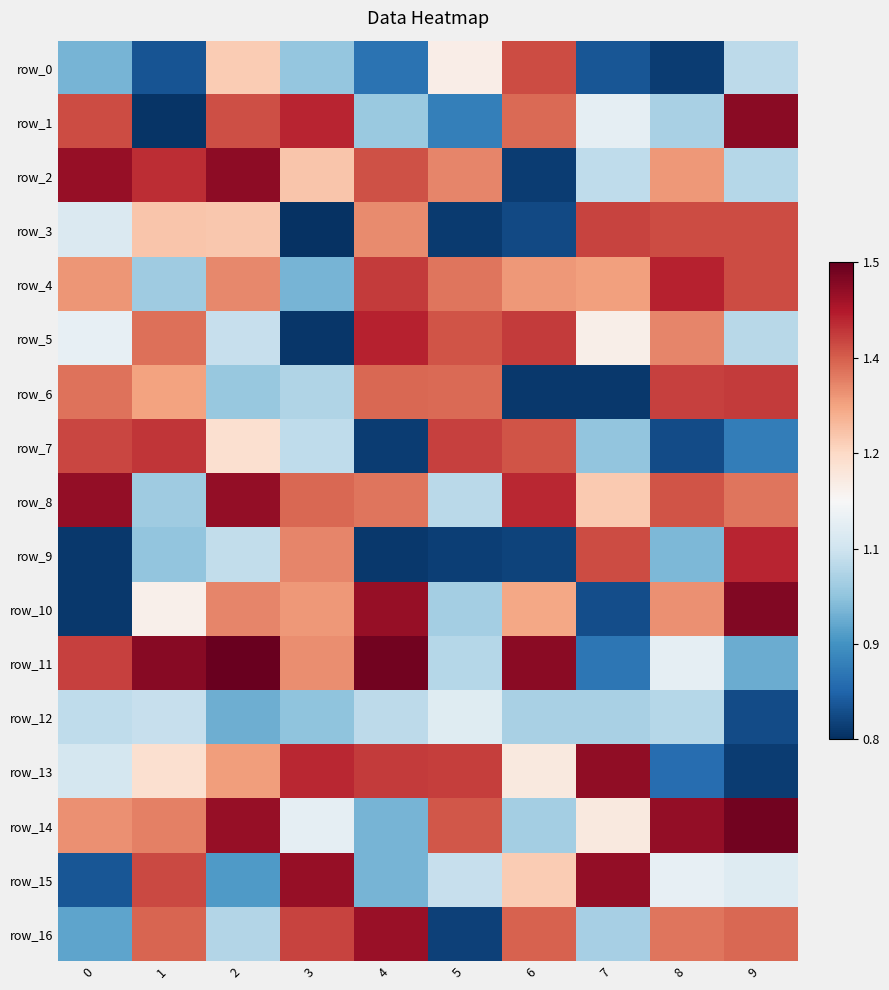

Which category has the highest value across all series?

2